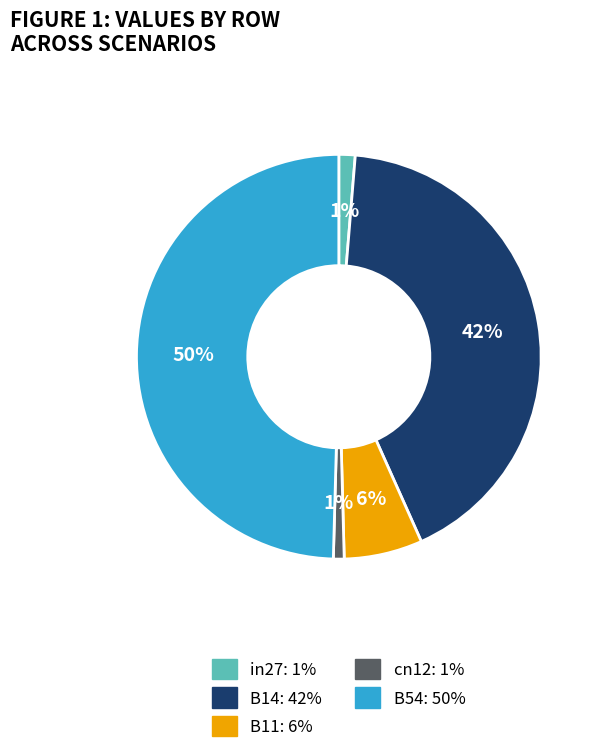

Does B11 account for over 50% of the chart?

No